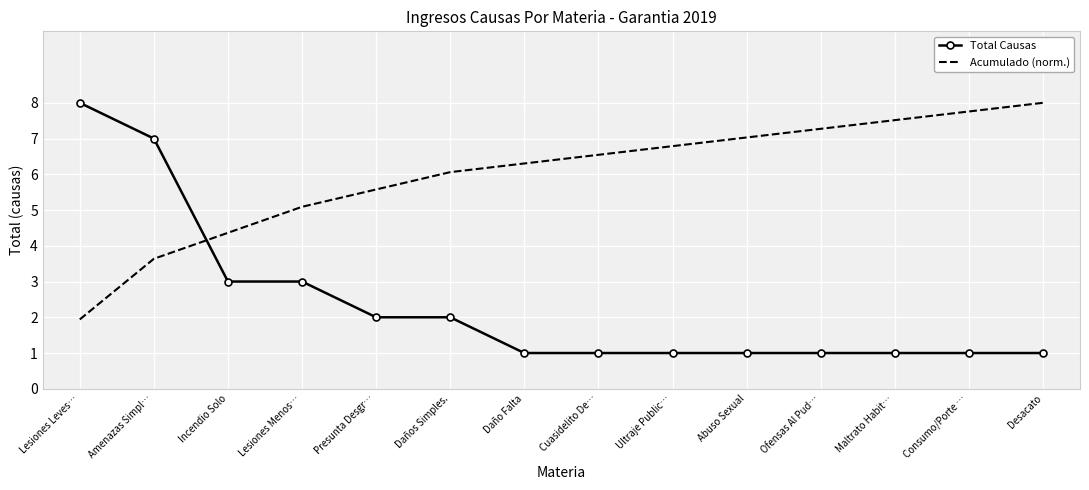

Which series has the widest spread of values?

Total Causas